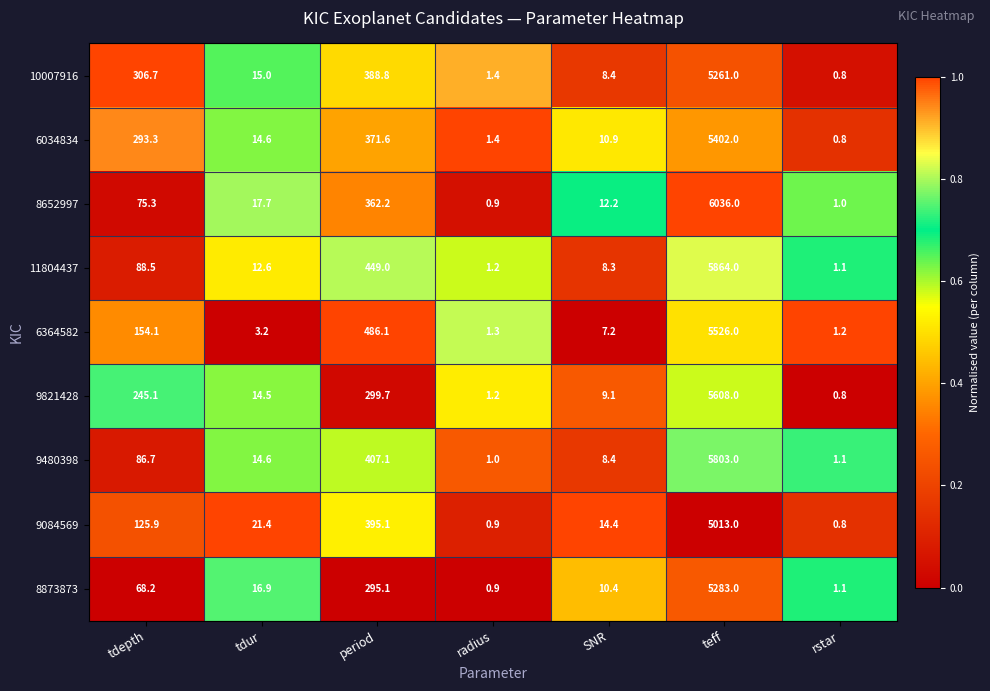

Is it true that 6034834 equals 14.6 at tdur?

True